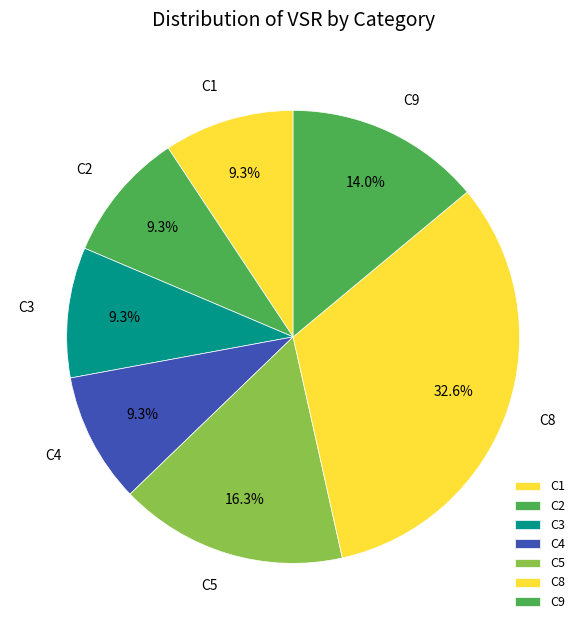

Which slice is the largest?

C8